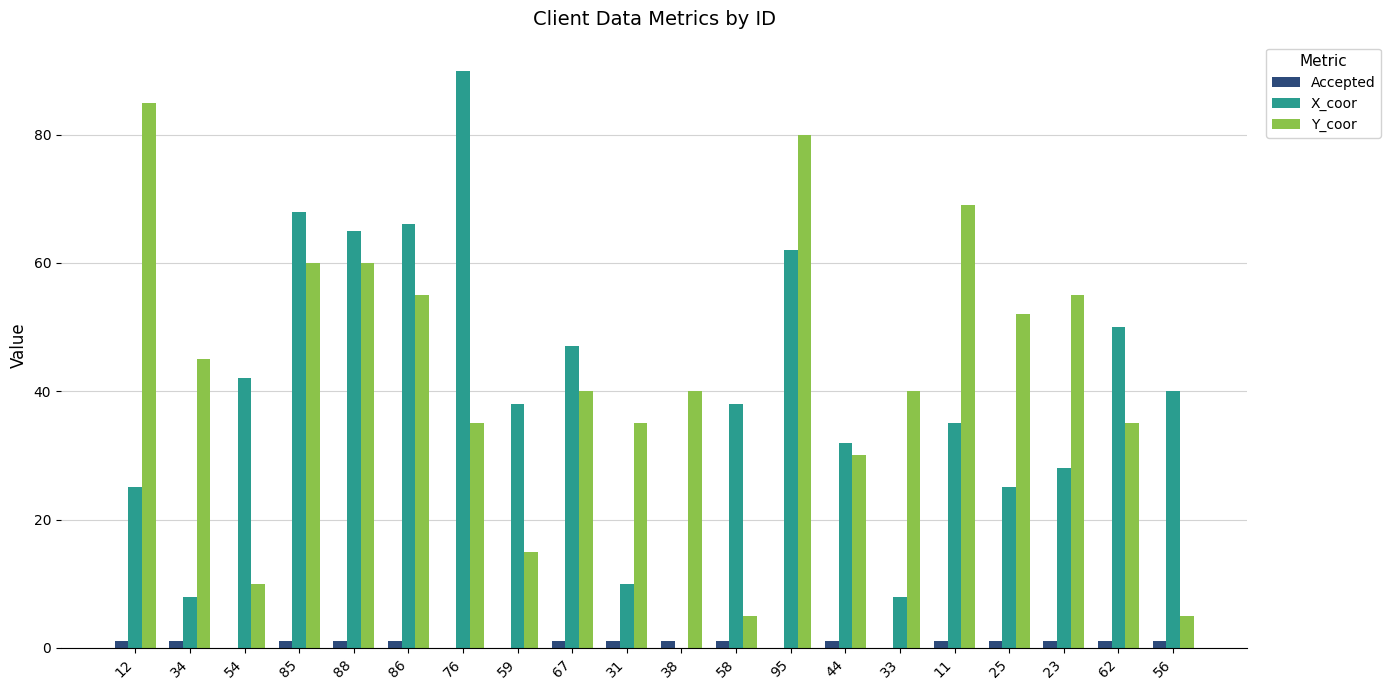

What is the sum of all Accepted values?

15